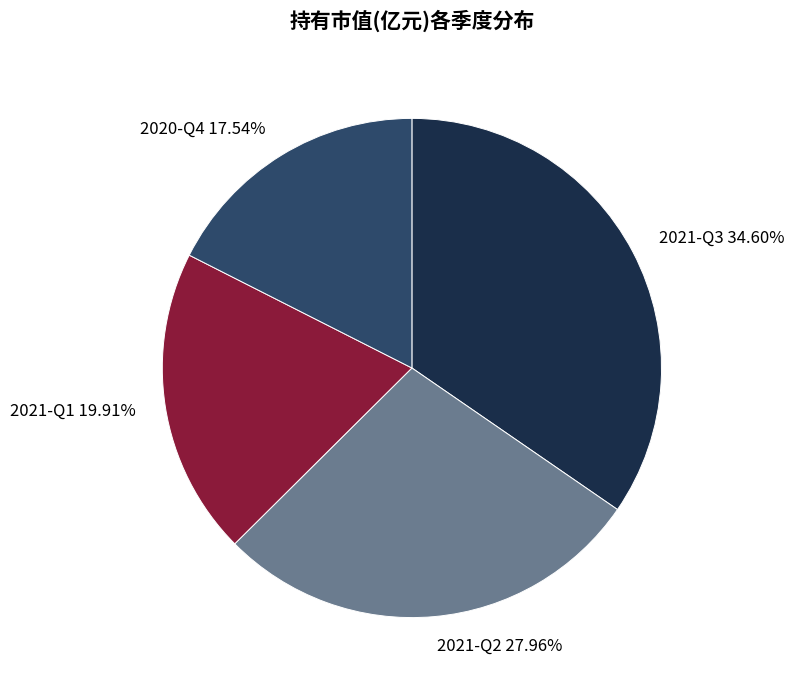

To the nearest percent, what portion does 2021-Q2 represent?

28%